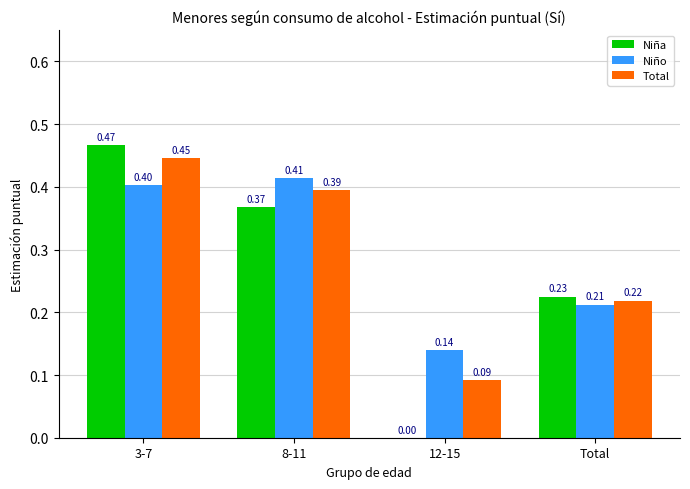

Which series has the largest total across all categories?

Niño